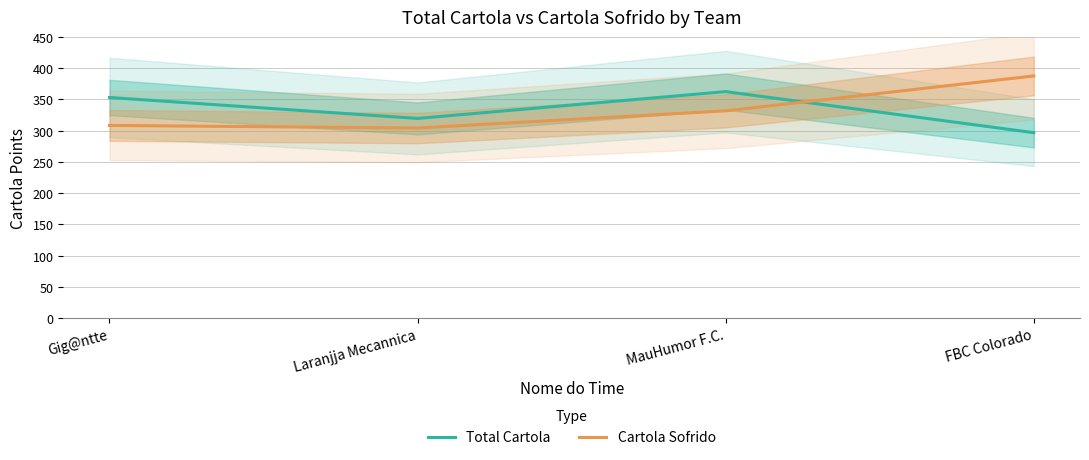

What are all the series names shown in the legend?

Total Cartola, Cartola Sofrido